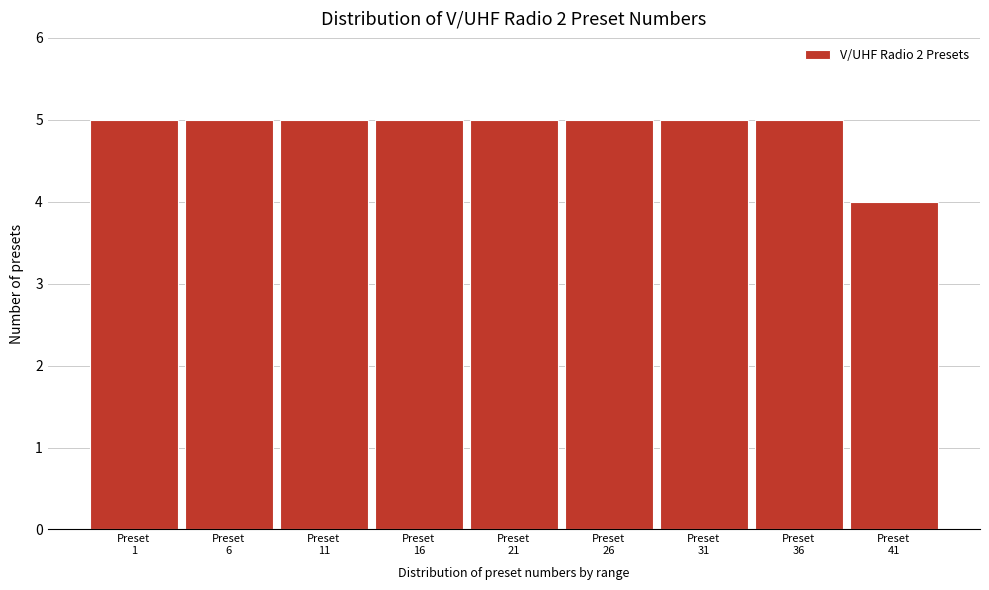

Reading left to right, list all the values displayed in this chart.

5	5	5	5	5	5	5	5	4